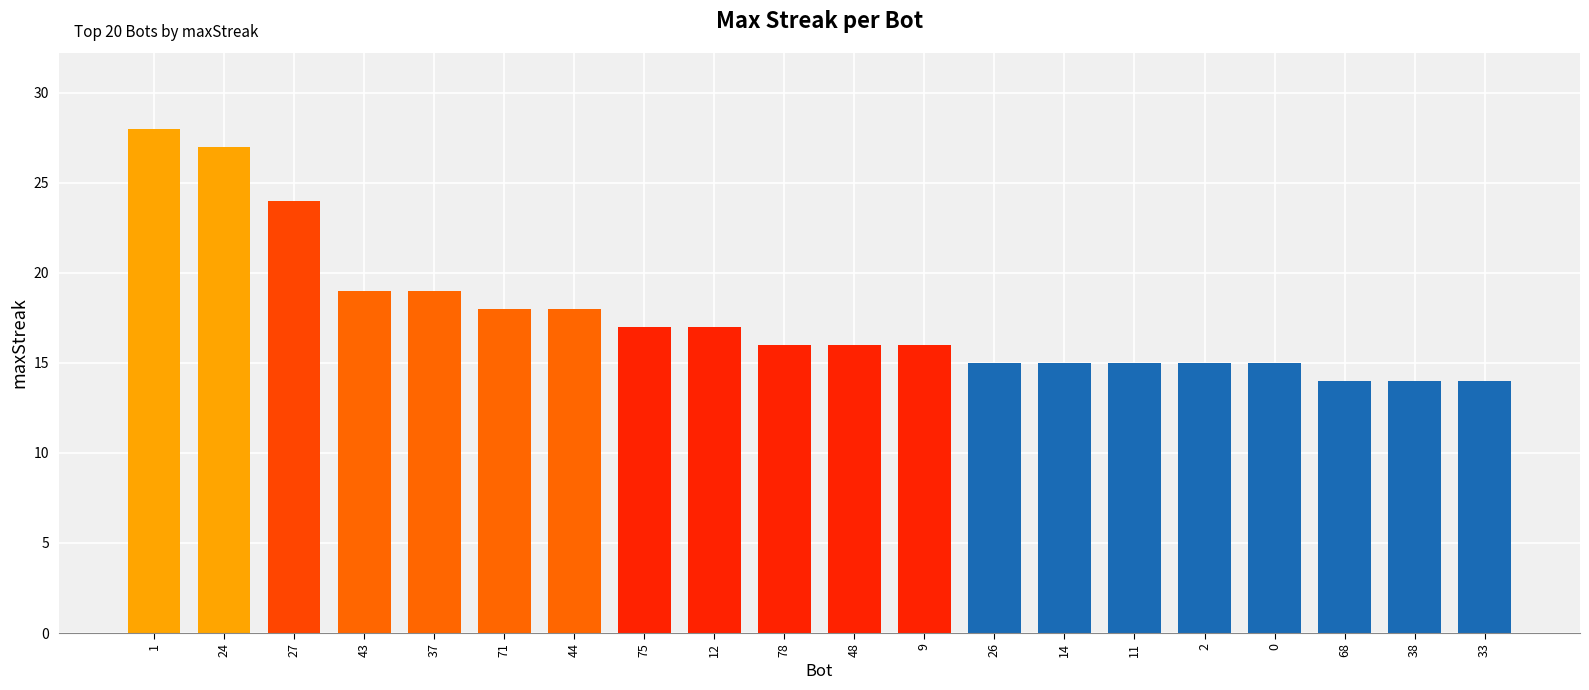

Between 26 and 68, which is larger?

26